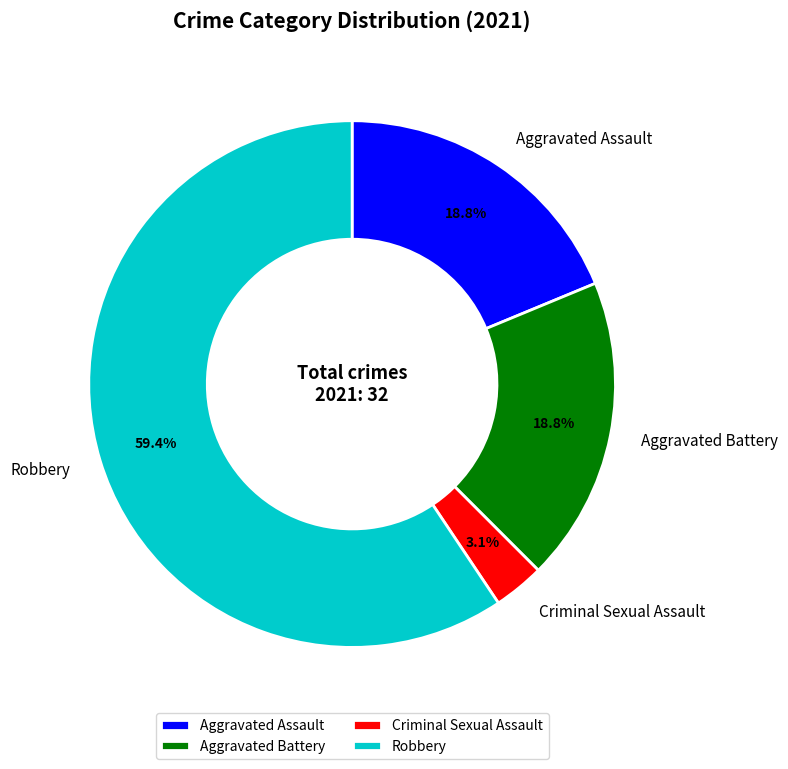

Approximately how many times larger is the value at Robbery compared to Aggravated Battery?

3.2